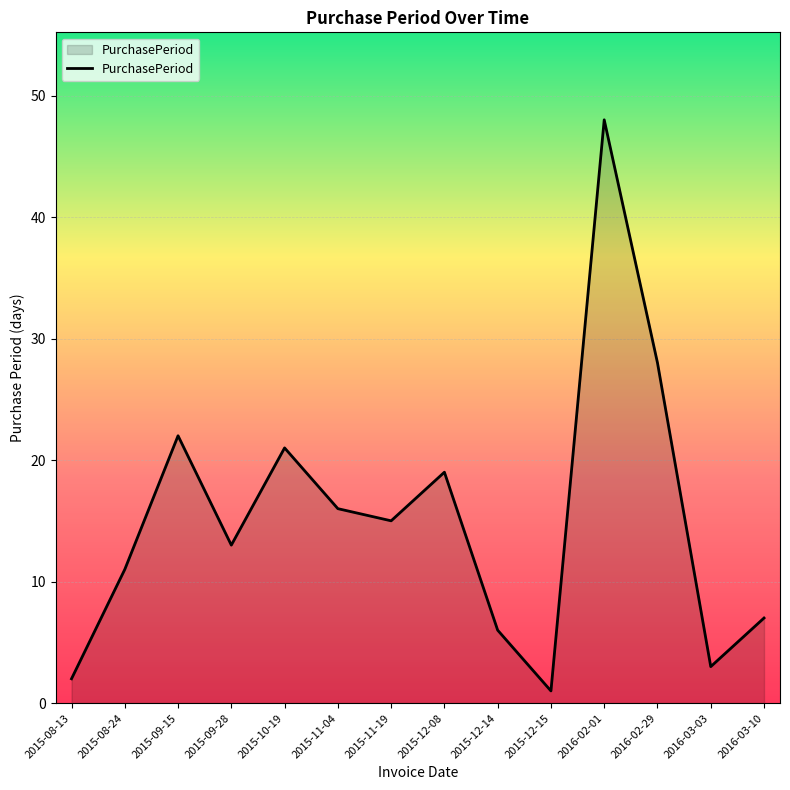

Rank the categories by value from lowest to highest.

2015-12-15, 2015-08-13, 2016-03-03, 2015-12-14, 2016-03-10, 2015-08-24, 2015-09-28, 2015-11-19, 2015-11-04, 2015-12-08, 2015-10-19, 2015-09-15, 2016-02-29, 2016-02-01